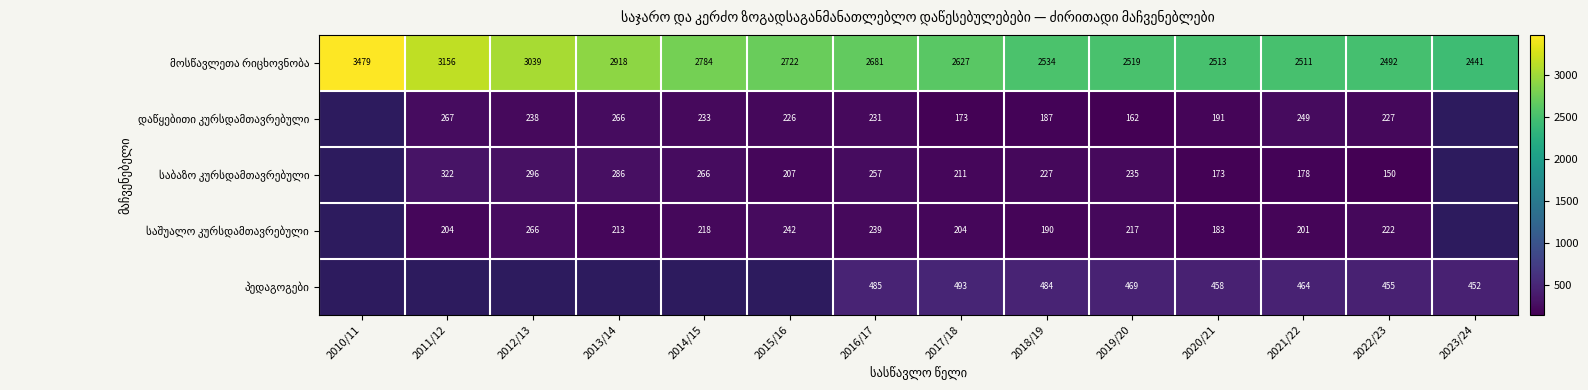

At how many categories does at least one series exceed 3441?

1